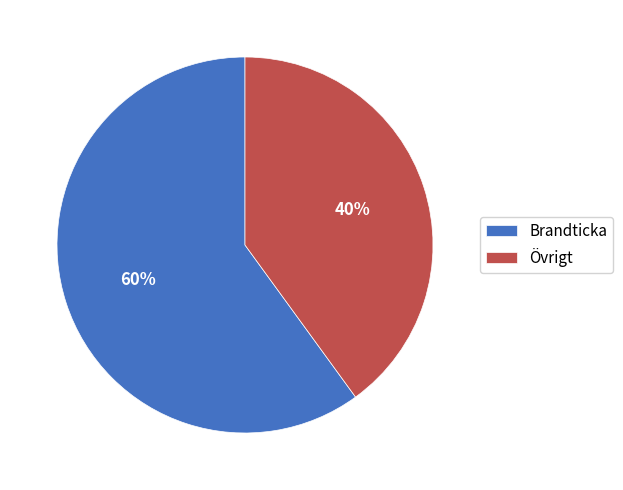

The Övrigt slice represents 47% of the pie. True or false?

False